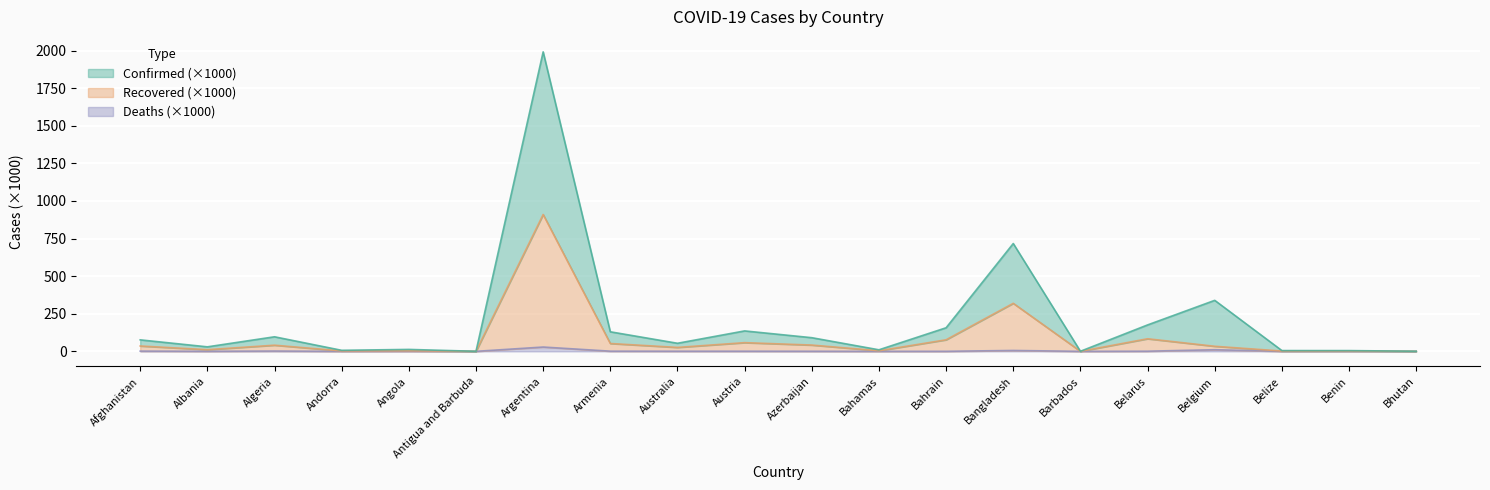

At which category is the sum across all series the highest?

Argentina